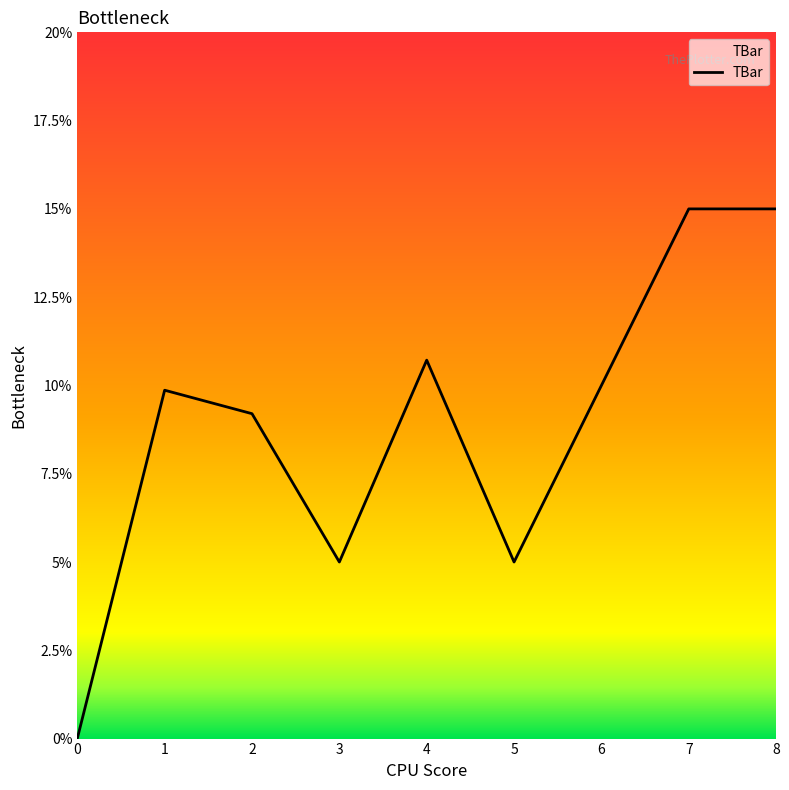

What is the maximum value shown in the chart?

15.0